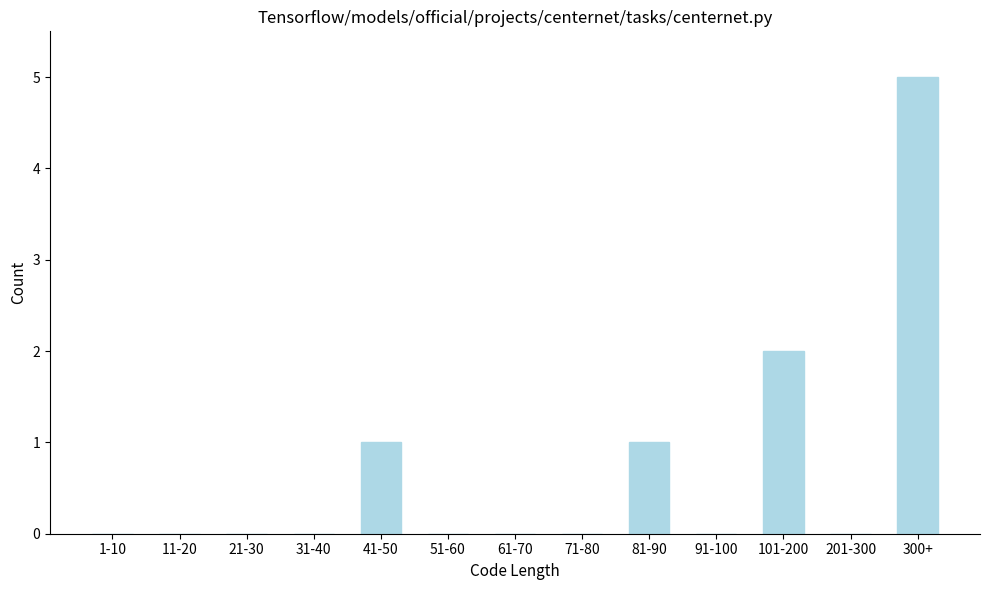

Reading left to right, list all the values displayed in this chart.

1-10=0	11-20=0	21-30=0	31-40=0	41-50=1	51-60=0	61-70=0	71-80=0	81-90=1	91-100=0	101-200=2	201-300=0	300+=5